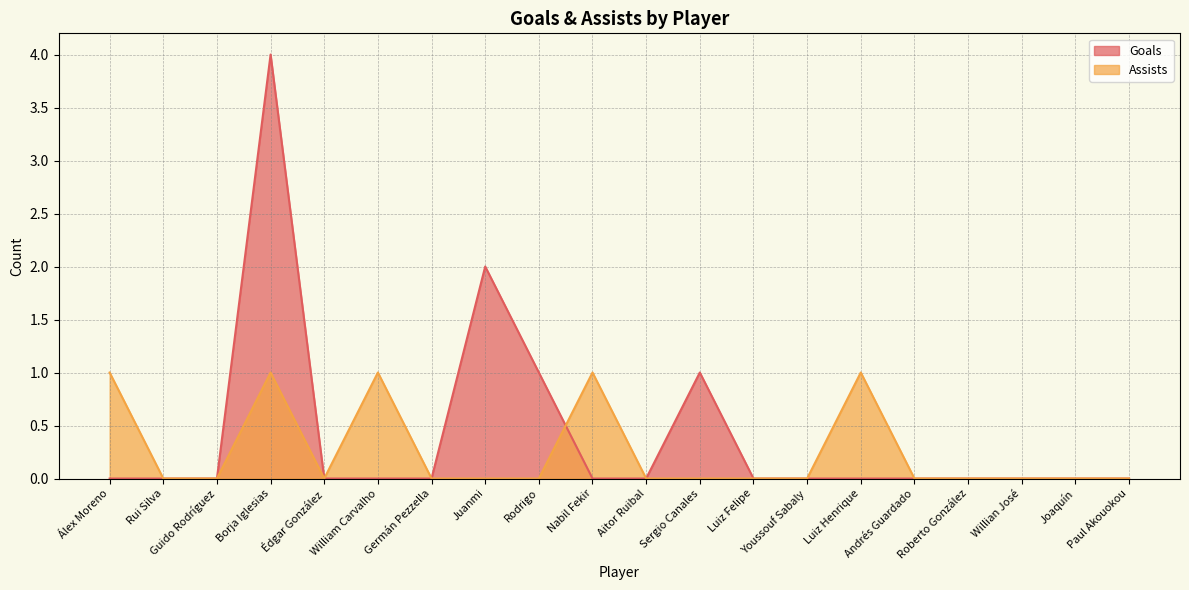

Reading left to right, list all the values displayed in this chart.

Goals: Álex Moreno=0	Rui Silva=0	Guido Rodríguez=0	Borja Iglesias=4	Édgar González=0	William Carvalho=0	Germán Pezzella=0	Juanmi=2	Rodrigo=1	Nabil Fekir=0	Aitor Ruibal=0	Sergio Canales=1	Luiz Felipe=0	Youssouf Sabaly=0	Luiz Henrique=0	Andrés Guardado=0	Roberto González=0	Willian José=0	Joaquín=0	Paul Akouokou=0
Assists: Álex Moreno=1	Rui Silva=0	Guido Rodríguez=0	Borja Iglesias=1	Édgar González=0	William Carvalho=1	Germán Pezzella=0	Juanmi=0	Rodrigo=0	Nabil Fekir=1	Aitor Ruibal=0	Sergio Canales=0	Luiz Felipe=0	Youssouf Sabaly=0	Luiz Henrique=1	Andrés Guardado=0	Roberto González=0	Willian José=0	Joaquín=0	Paul Akouokou=0